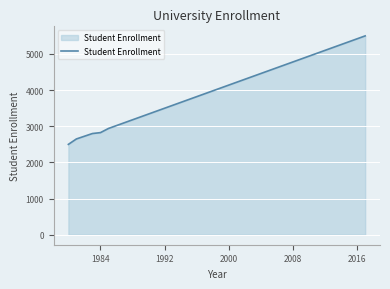

What is the difference between the maximum and minimum values?

3000